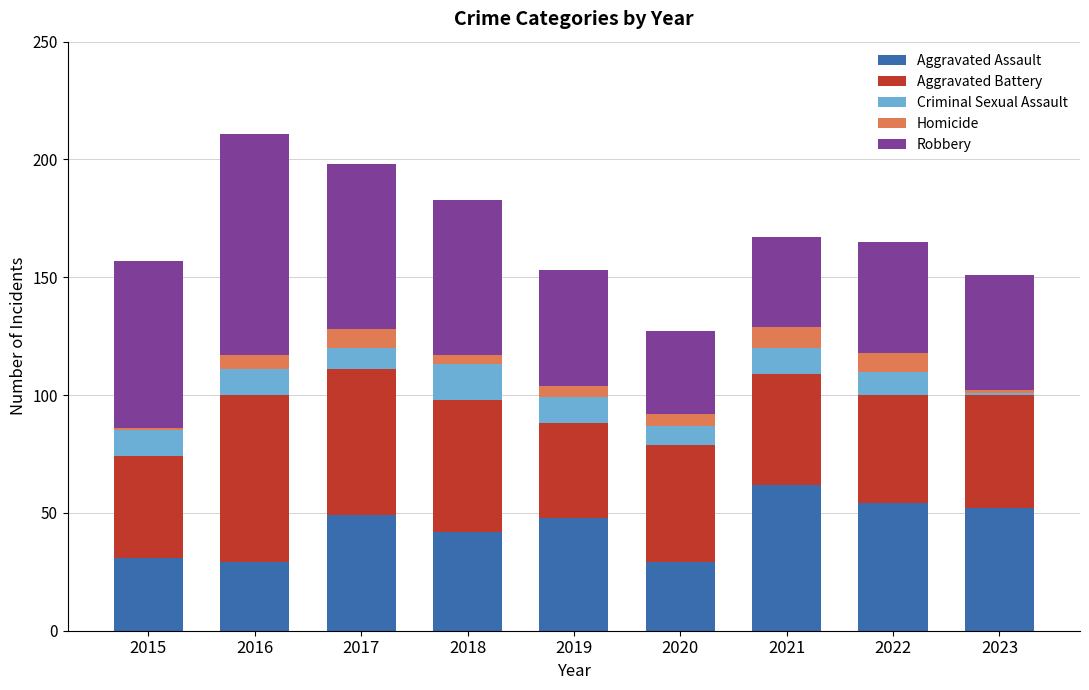

The Aggravated Assault series shows 71 at 2018. True or false?

False